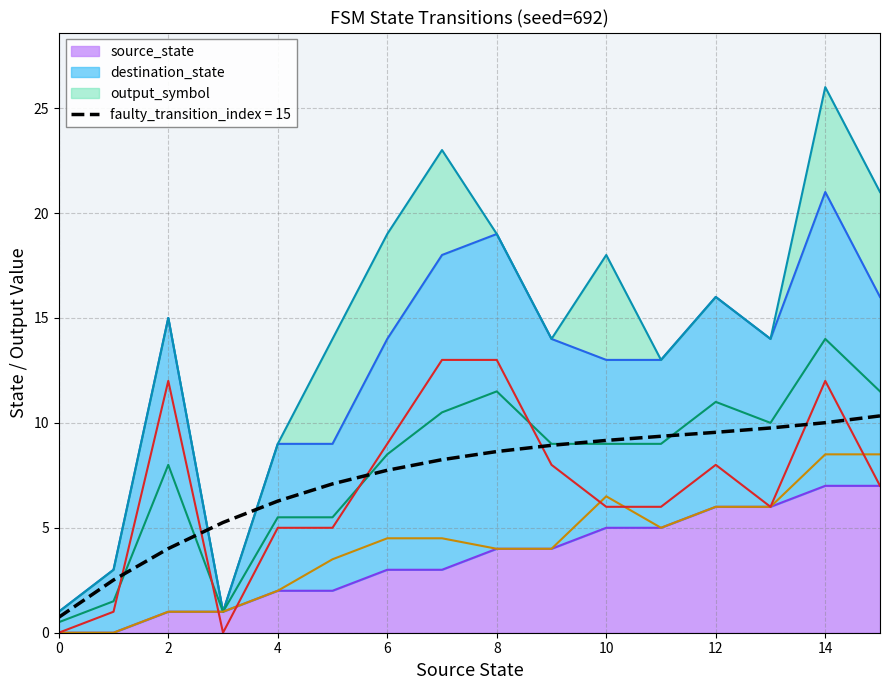

Between which two adjacent categories do destination_state and source_state first intersect?

2 and 3